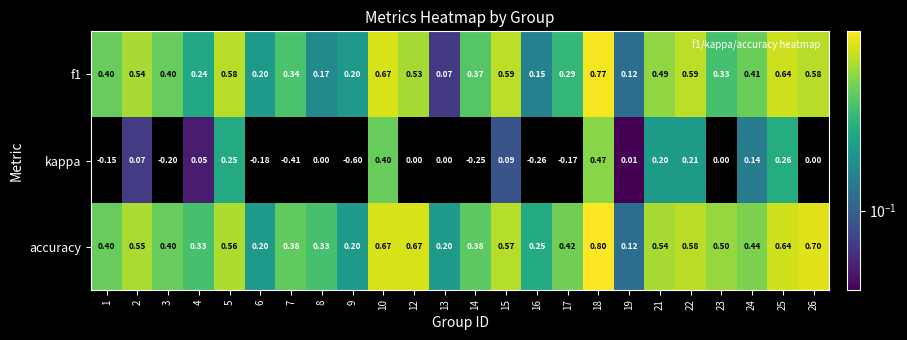

True or false: f1 has a value of 0.1 at 7.

False